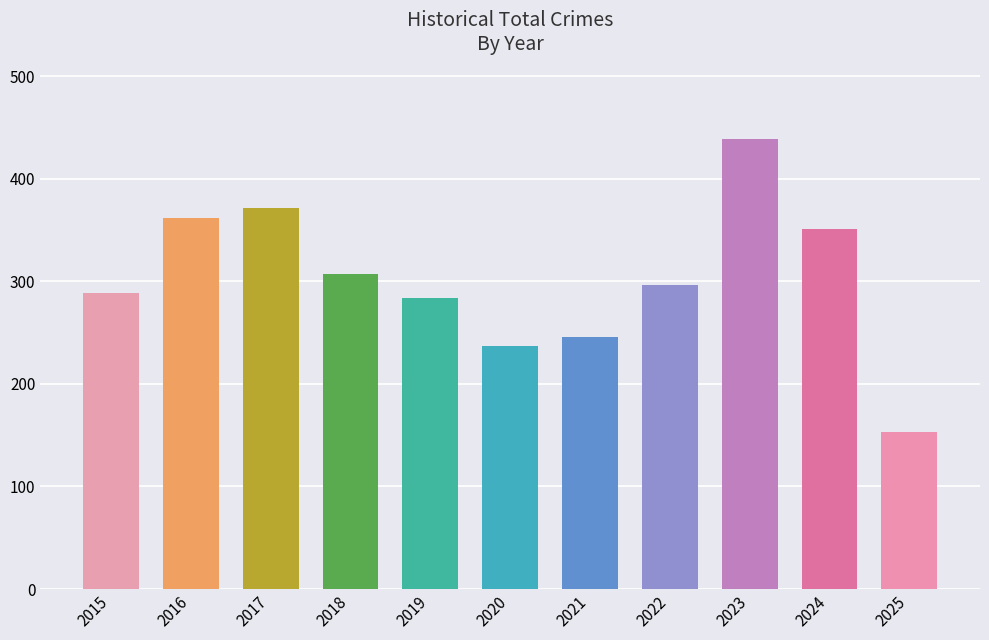

Which category has the lowest value across all series?

2025